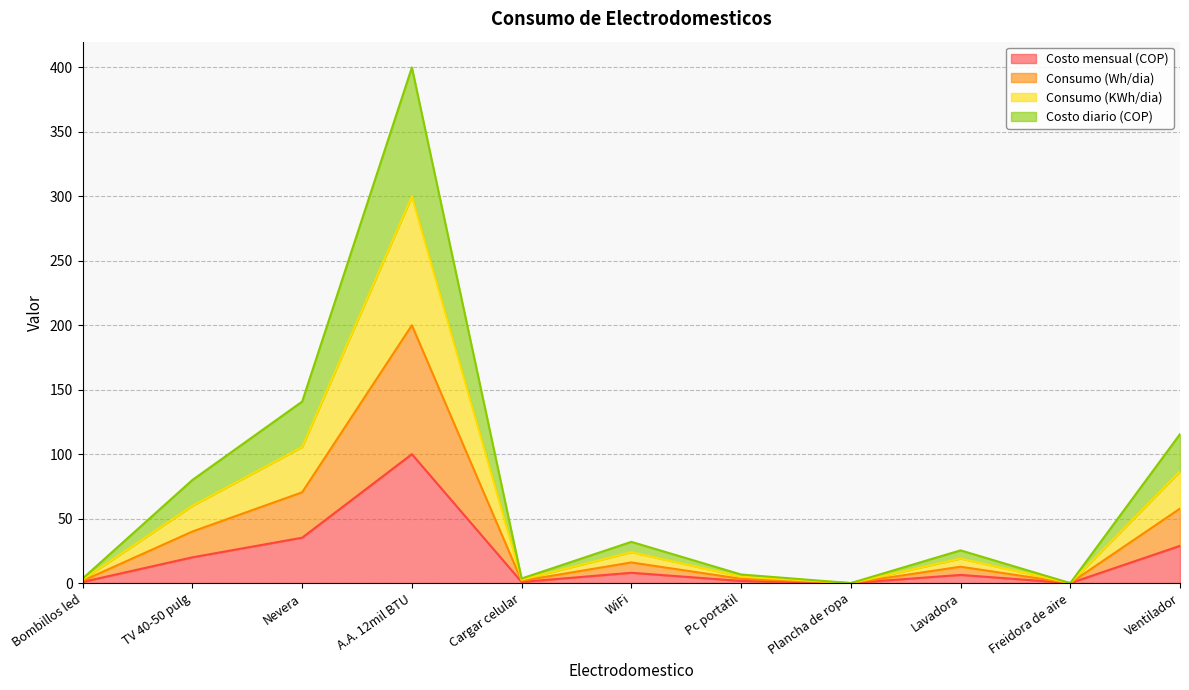

True or false: Costo mensual (COP) has more than 2 interior local peaks.

True